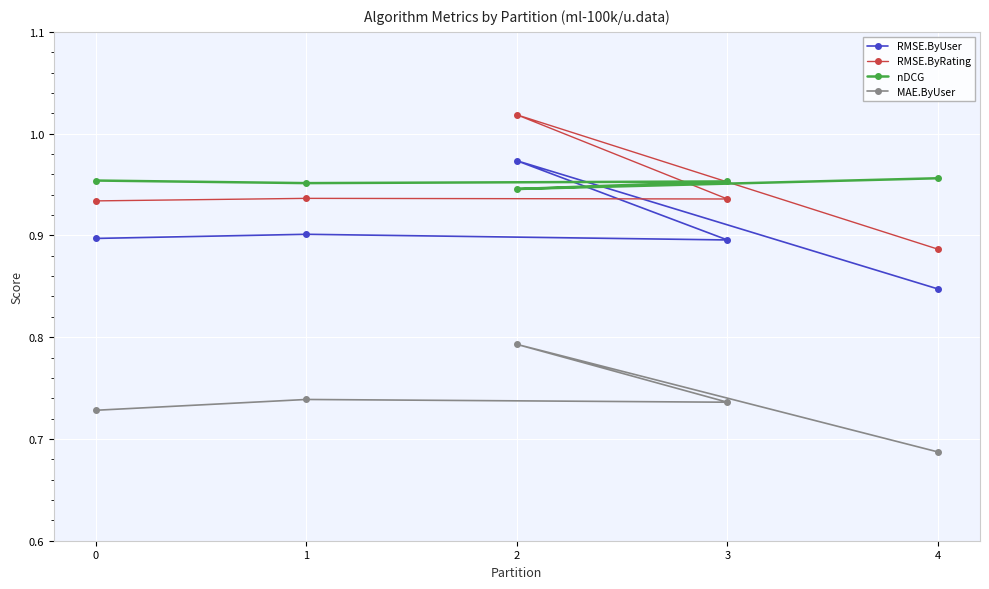

What is the minimum value for RMSE.ByUser?

0.8